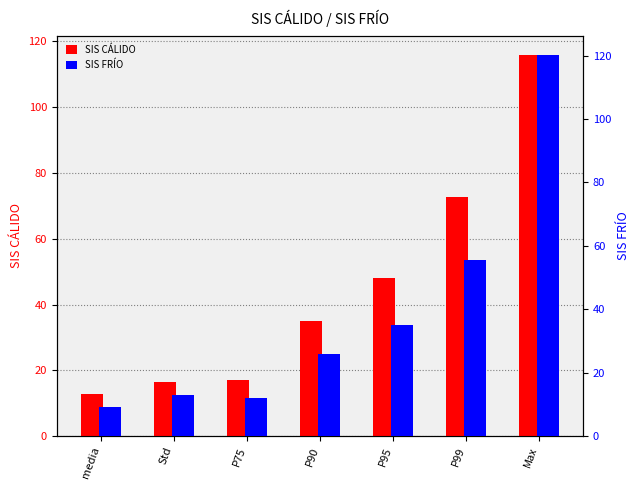

At which category is the sum across all series the highest?

Max